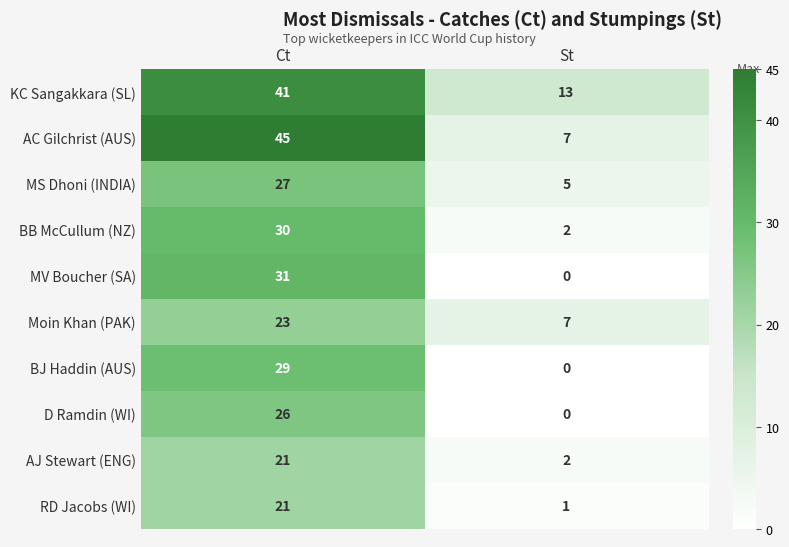

Reading left to right, extract all data points from this chart.

KC Sangakkara (SL): 41	13
AC Gilchrist (AUS): 45	7
MS Dhoni (INDIA): 27	5
BB McCullum (NZ): 30	2
MV Boucher (SA): 31	0
Moin Khan (PAK): 23	7
BJ Haddin (AUS): 29	0
D Ramdin (WI): 26	0
AJ Stewart (ENG): 21	2
RD Jacobs (WI): 21	1